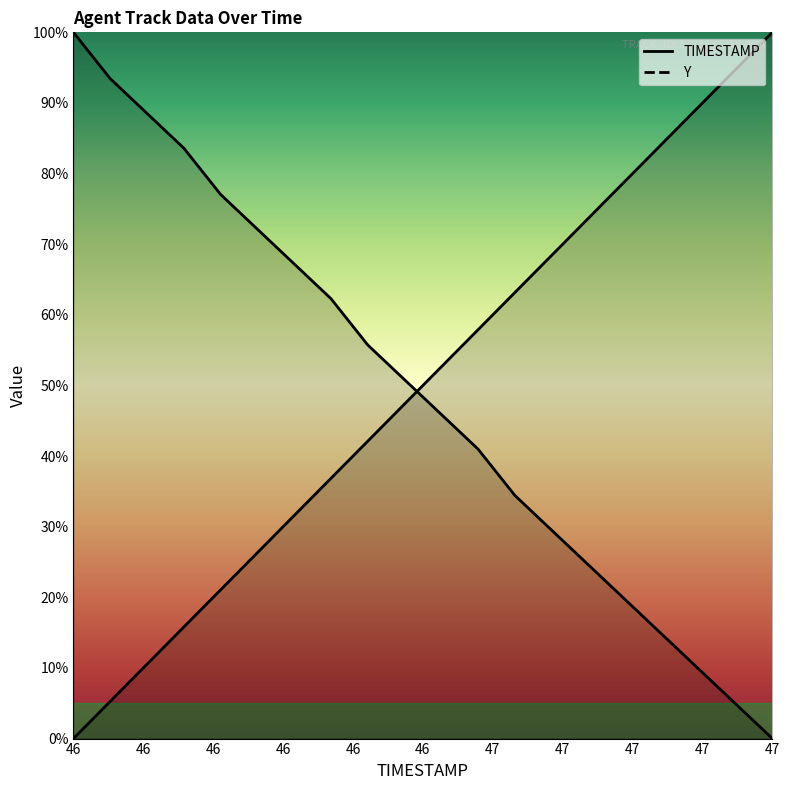

Is this an area chart (filled region under the line)?

No